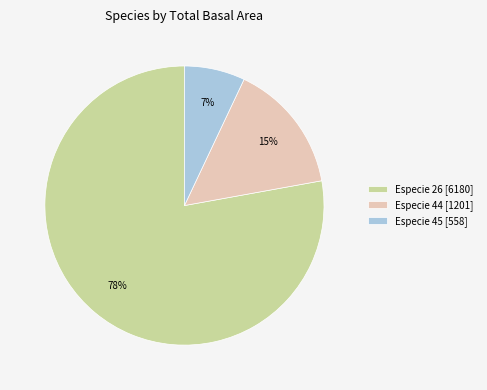

What is the largest slice in the pie chart?

Especie 26 [6180]